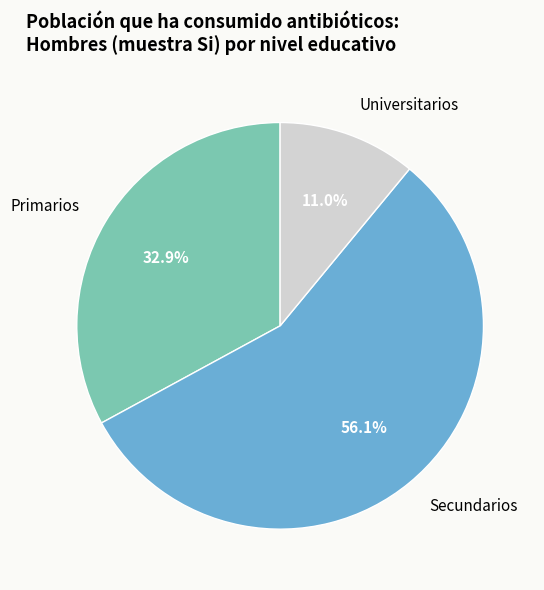

Is the sum of Secundarios and Universitarios greater than half?

Yes